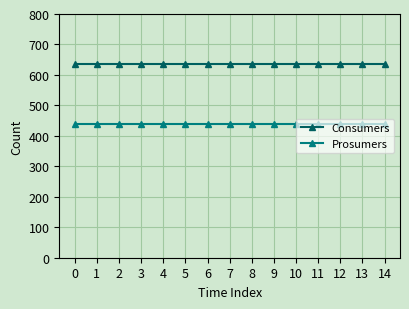

Reading left to right, what are all the values shown in this chart?

Consumers: 635	635	635	635	635	635	635	635	635	635	635	635	635	635	635
Prosumers: 440	440	440	440	440	440	440	440	440	440	440	440	440	440	440